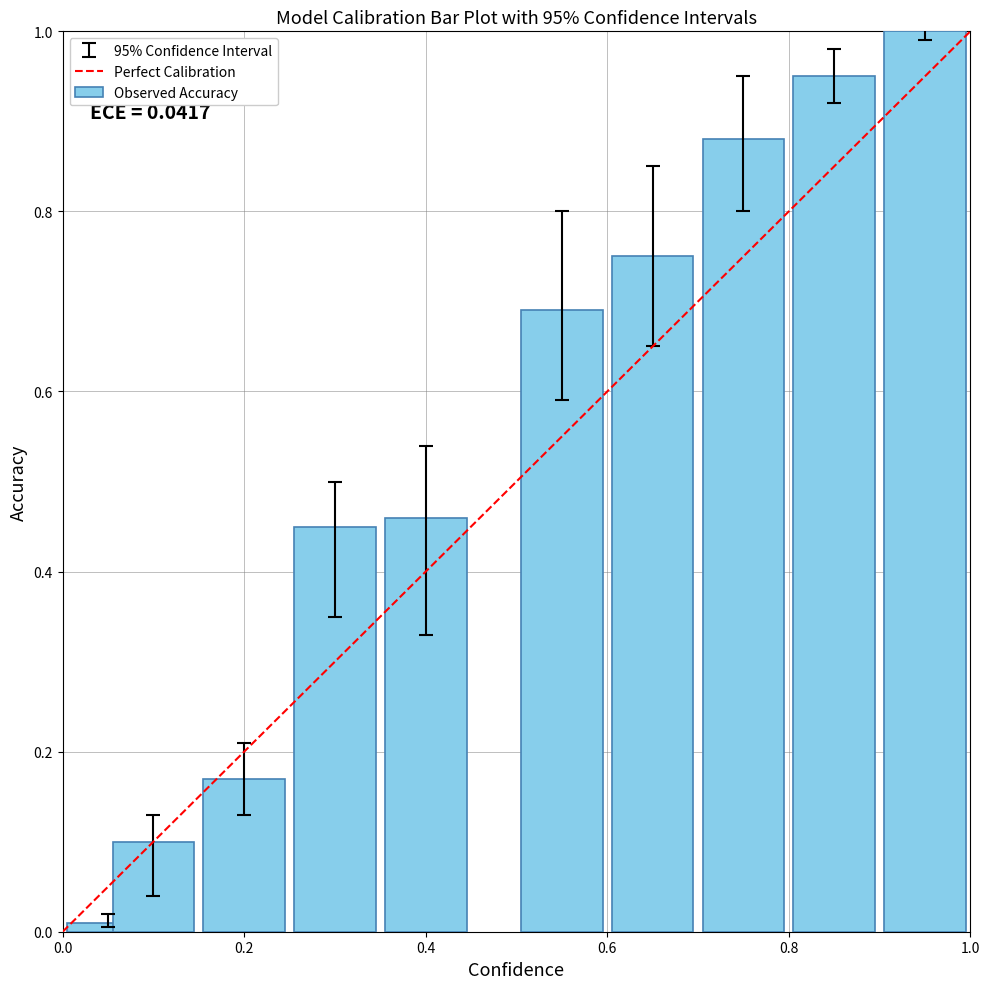

What is the greatest value displayed?

1.0